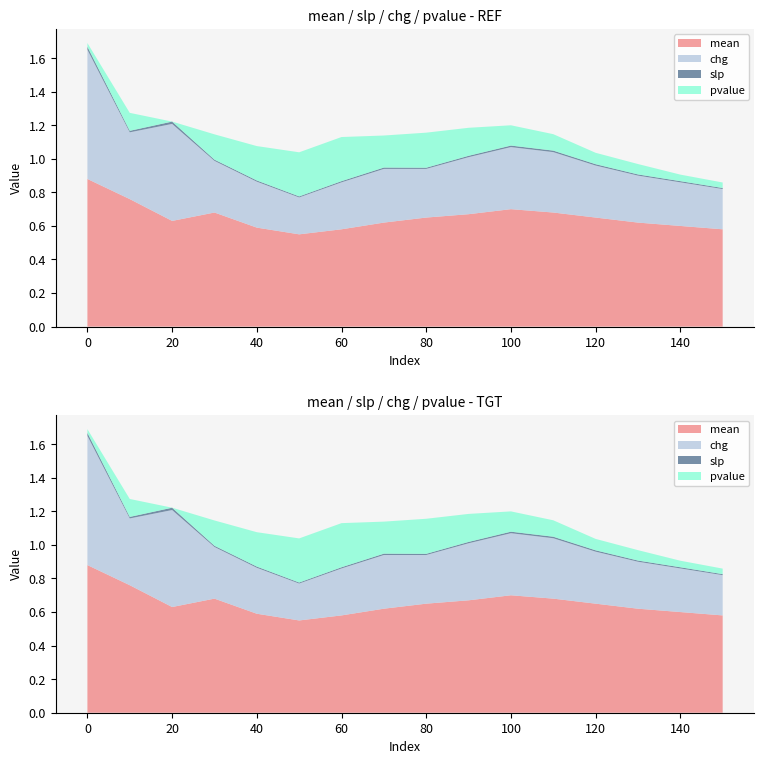

Reading right to left, transcribe all the data shown in this chart.

mean: 150=0.6	140=0.6	130=0.6	120=0.7	110=0.7	100=0.7	90=0.7	80=0.7	70=0.6	60=0.6	50=0.6	40=0.6	30=0.7	20=0.6	10=0.8	0=0.9
slp: 150=0.0	140=0.0	130=0.0	120=0.0	110=0.0	100=0.0	90=0.0	80=0.0	70=0.0	60=0.0	50=0.0	40=0.0	30=0.0	20=0.0	10=0.0	0=0.0
chg: 150=0.2	140=0.3	130=0.3	120=0.3	110=0.4	100=0.4	90=0.3	80=0.3	70=0.3	60=0.3	50=0.2	40=0.3	30=0.3	20=0.6	10=0.4	0=0.8
pvalue: 150=0.0	140=0.0	130=0.1	120=0.1	110=0.1	100=0.1	90=0.2	80=0.2	70=0.2	60=0.3	50=0.3	40=0.2	30=0.2	20=0.0	10=0.1	0=0.0